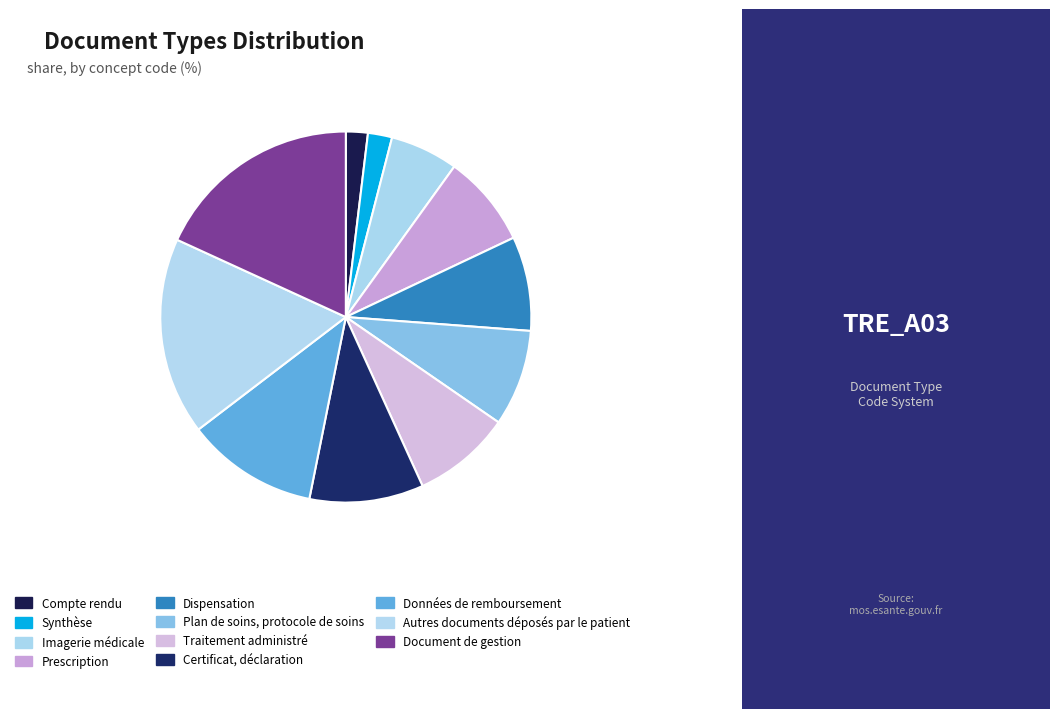

Which slice is the largest?

Document de gestion